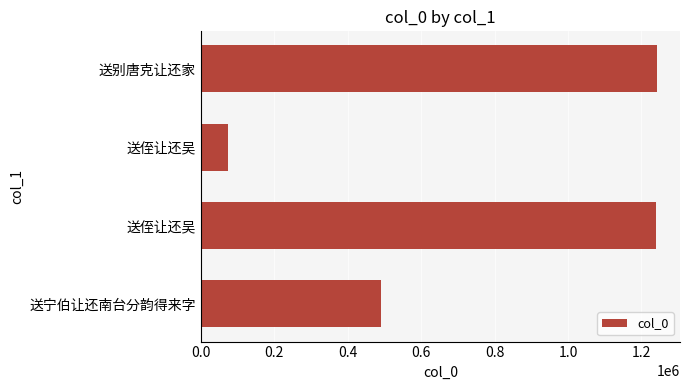

How many values are below 1240331?

2